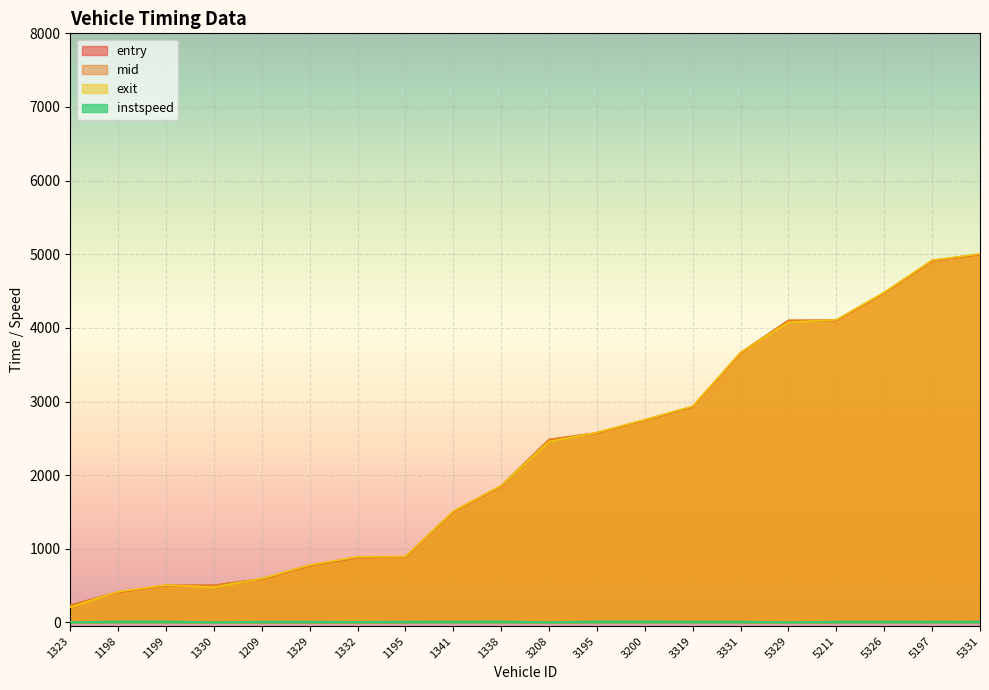

What is the difference between the highest and lowest values at 1199?

492.8